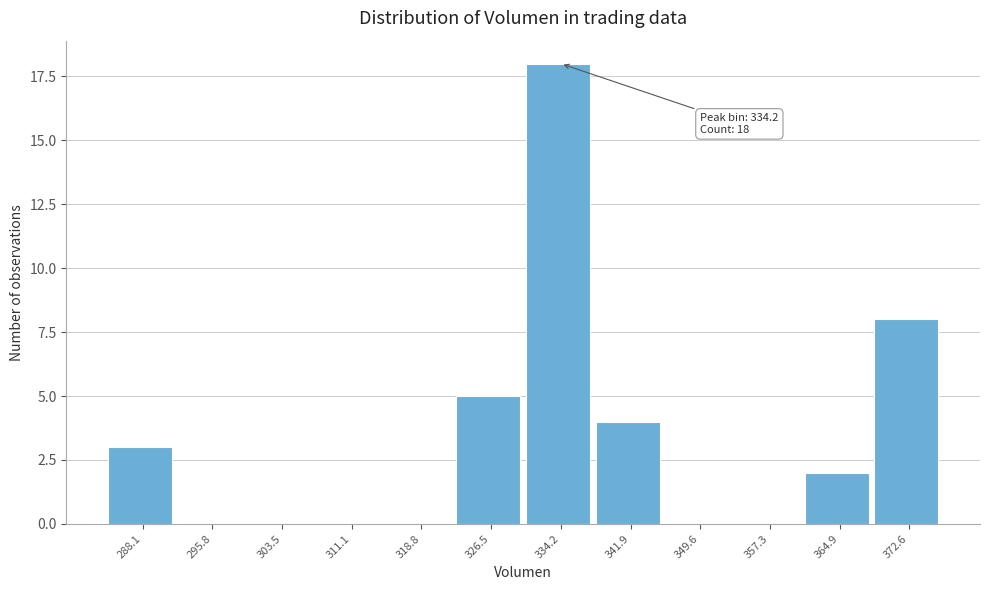

Reading left to right, list all the values displayed in this chart.

288.1=3	295.8=0	303.5=0	311.1=0	318.8=0	326.5=5	334.2=18	341.9=4	349.6=0	357.3=0	364.9=2	372.6=8